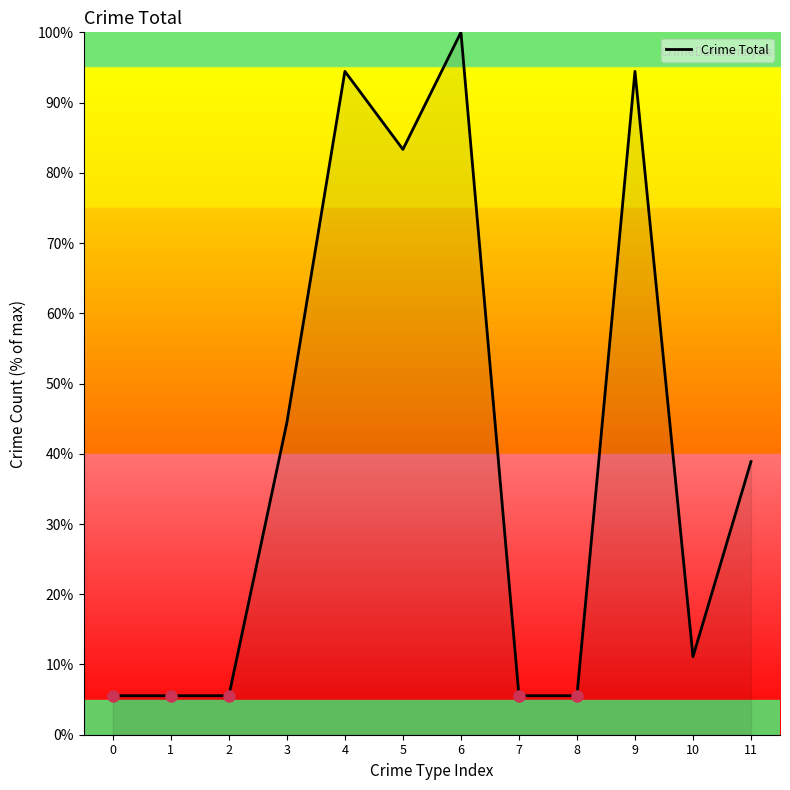

What is the difference between the values at 2 and 10?

5.6